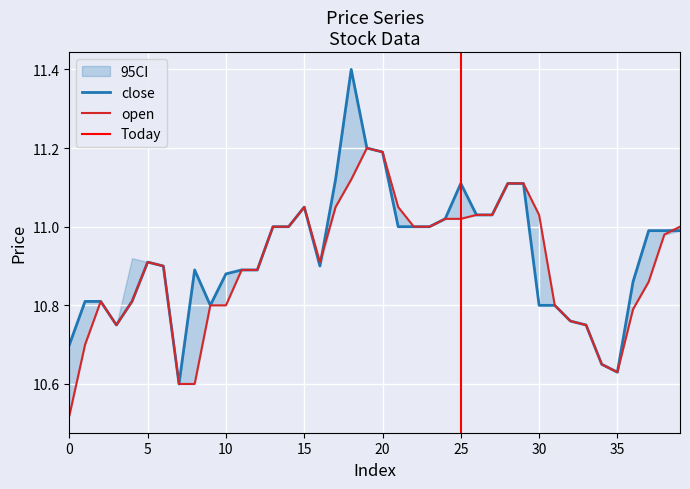

What is the difference between the close values at 13 and 7?

0.4